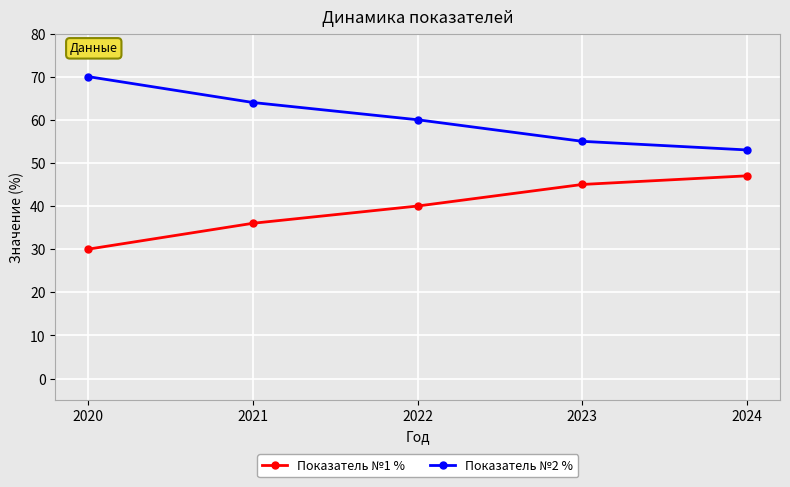

What is the difference between the Показатель №2 % values at 2024 and 2020?

17